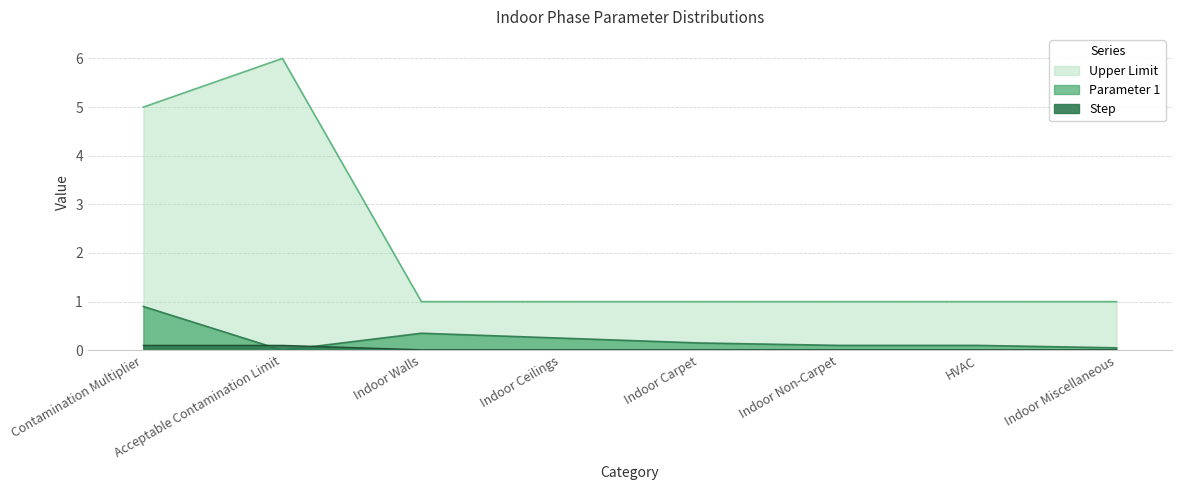

True or false: Step and Upper Limit cross at least once.

False